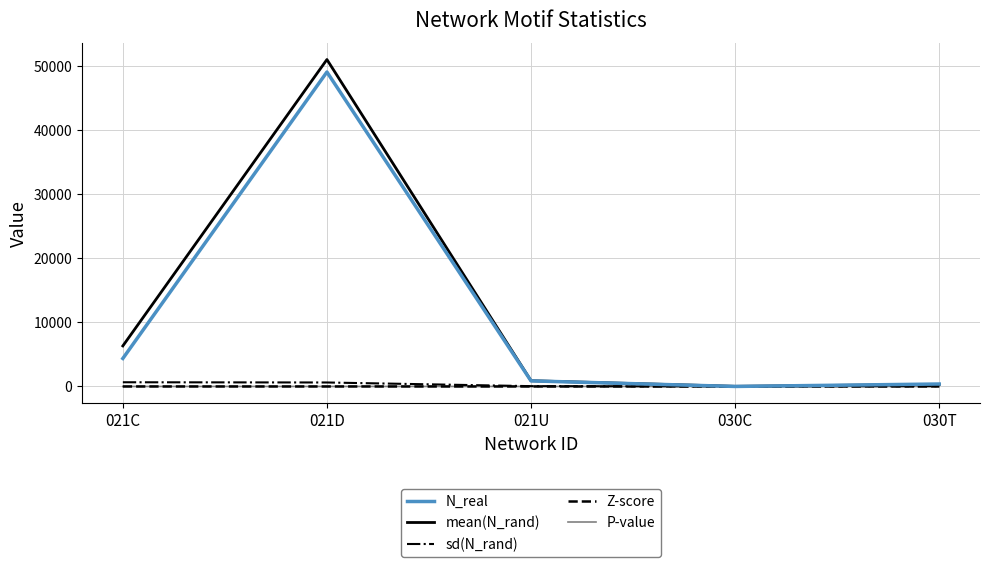

Which series has the largest range (max minus min)?

mean(N_rand)